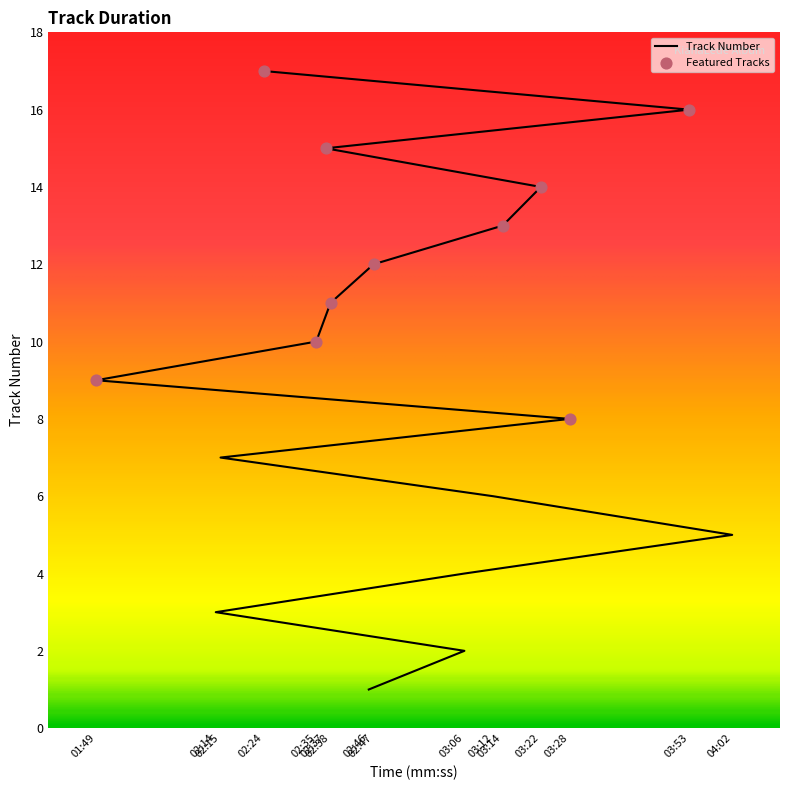

Approximately how many times larger is the value at 02:46 compared to 02:14?

0.3